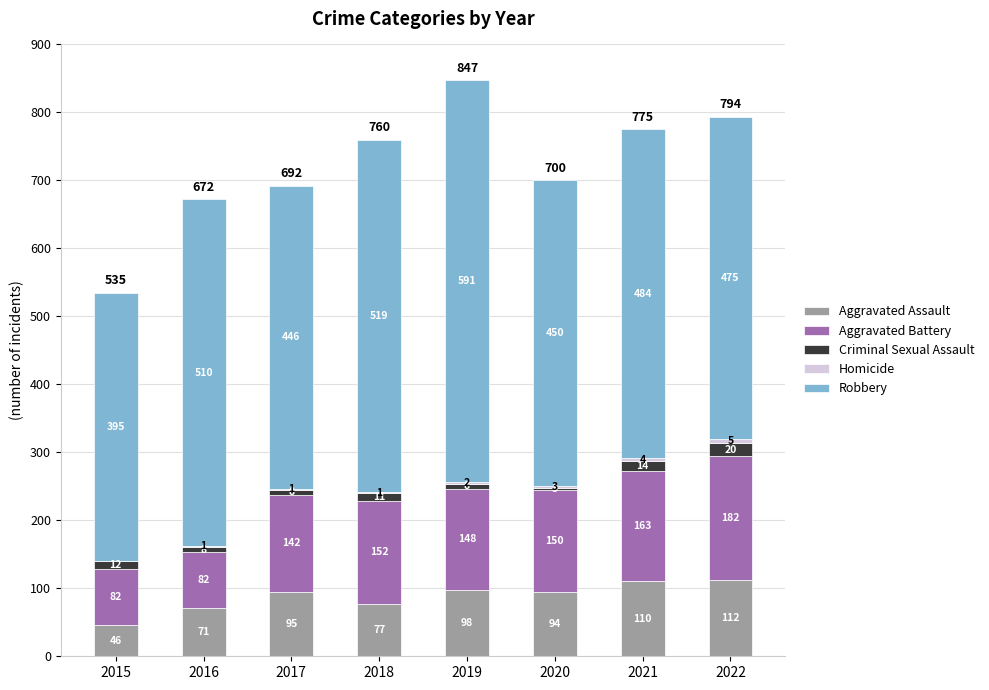

Is it true that Aggravated Assault equals 94 at 2020?

True